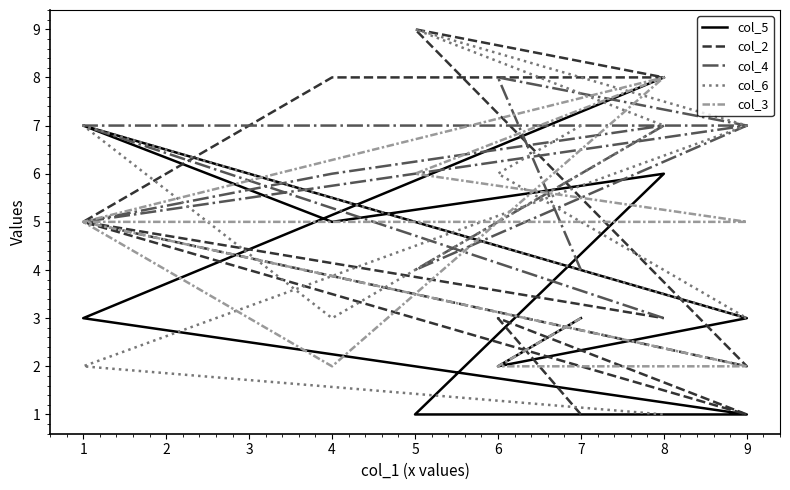

Does the chart display data point markers on the line(s)?

No